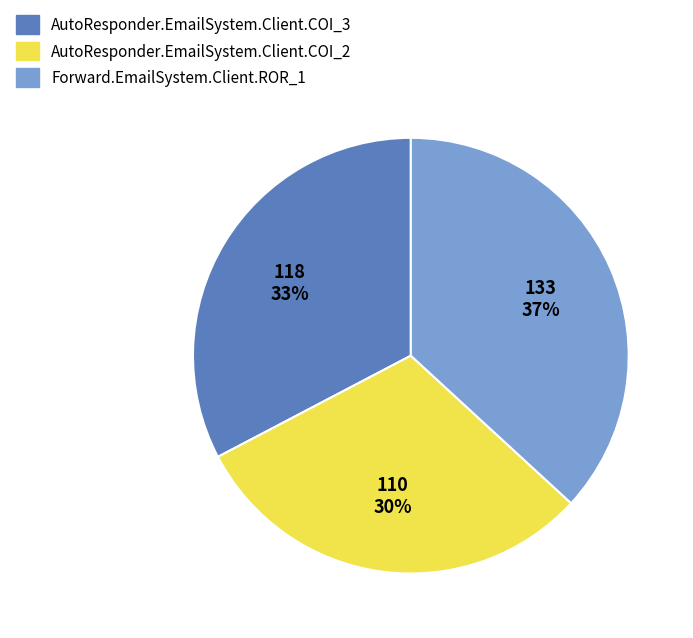

To the nearest percent, what is the combined percentage of AutoResponder.EmailSystem.Client.COI_3 and Forward.EmailSystem.Client.ROR_1?

70%